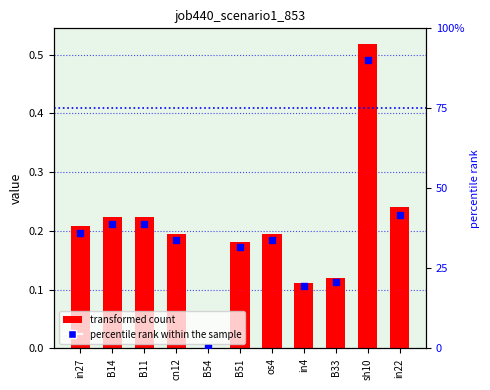

Which series has the widest spread of Y values?

percentile rank within the sample